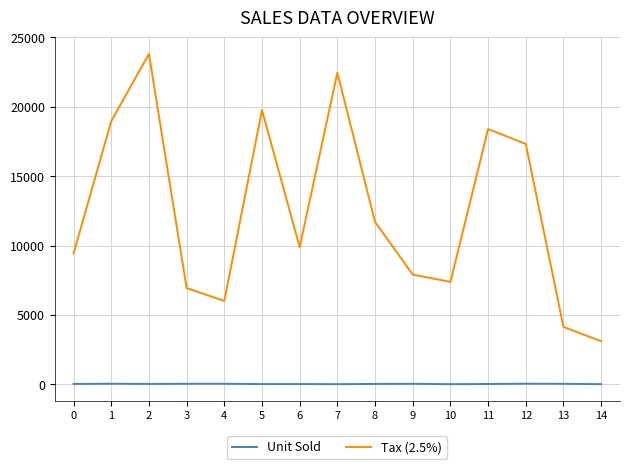

Is the value of Tax (2.5%) at 8 greater than the value of Unit Sold at 6?

Yes